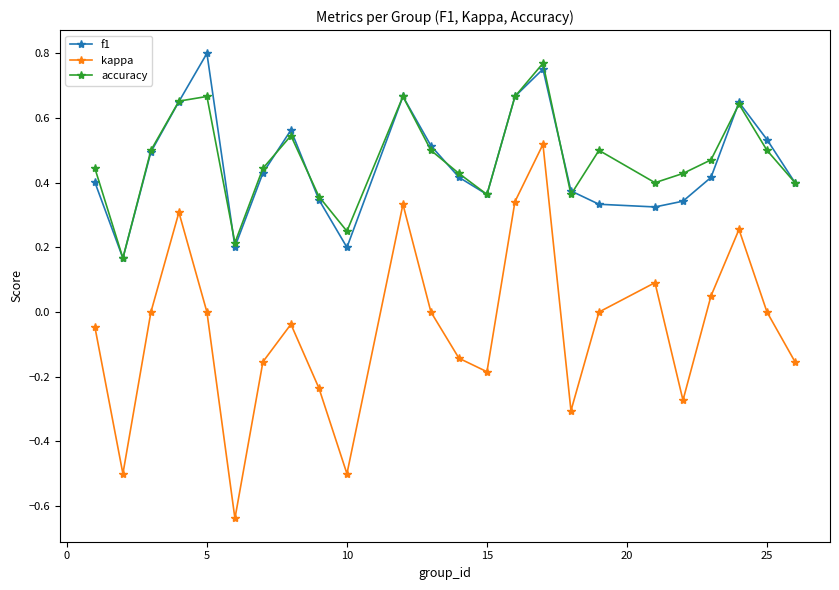

In kappa, how many points are higher than both neighbors (excluding endpoints)?

6